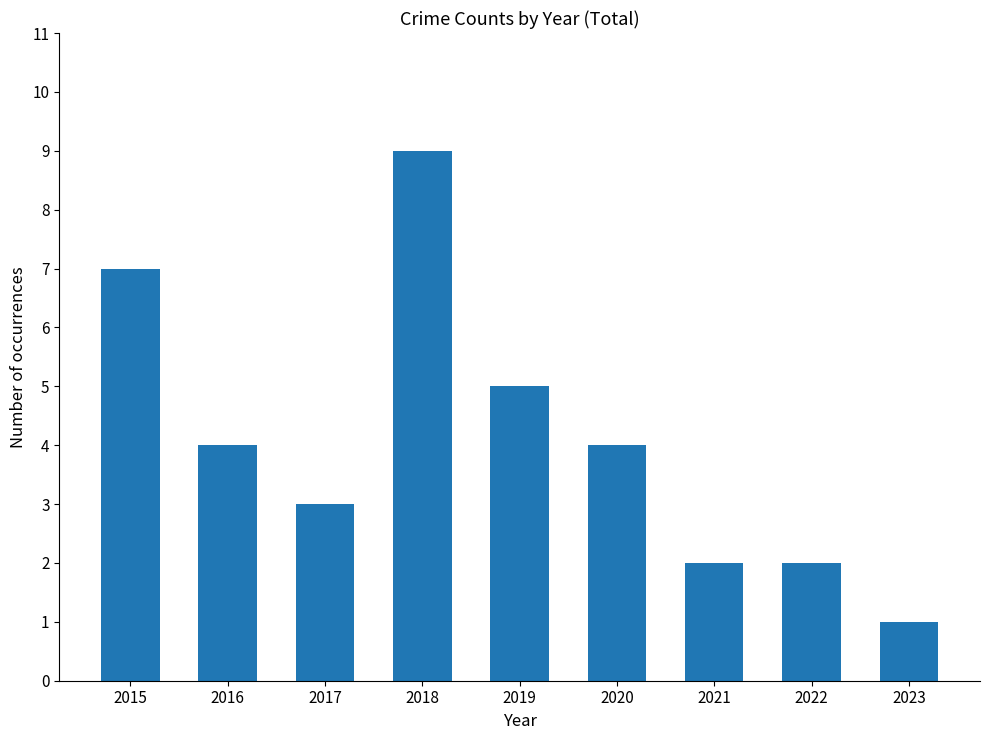

Approximately how many times larger is the value at 2015 compared to 2022?

3.5